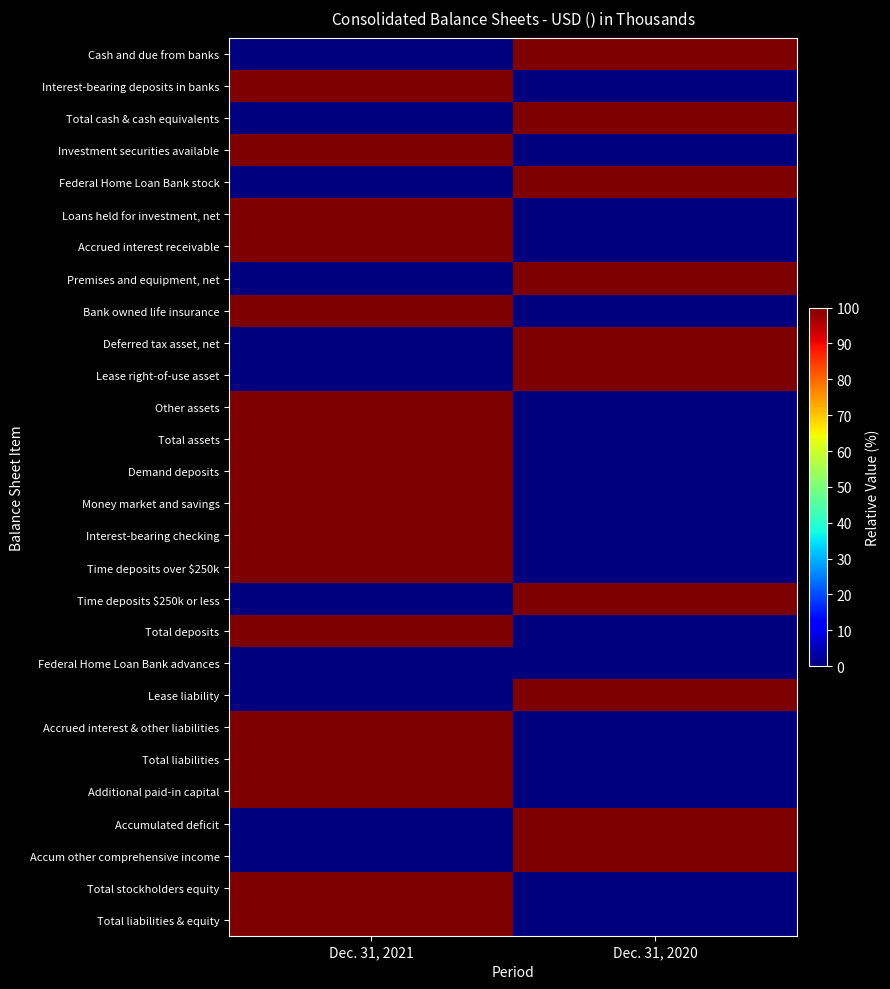

Reading left to right, what are all the values shown in this chart?

Cash and due from banks: Dec. 31, 2021=0	Dec. 31, 2020=100
Interest-bearing deposits in banks: Dec. 31, 2021=100	Dec. 31, 2020=0
Total cash & cash equivalents: Dec. 31, 2021=0	Dec. 31, 2020=100
Investment securities available: Dec. 31, 2021=100	Dec. 31, 2020=0
Federal Home Loan Bank stock: Dec. 31, 2021=0	Dec. 31, 2020=100
Loans held for investment, net: Dec. 31, 2021=100	Dec. 31, 2020=0
Accrued interest receivable: Dec. 31, 2021=100	Dec. 31, 2020=0
Premises and equipment, net: Dec. 31, 2021=0	Dec. 31, 2020=100
Bank owned life insurance: Dec. 31, 2021=100	Dec. 31, 2020=0
Deferred tax asset, net: Dec. 31, 2021=0	Dec. 31, 2020=100
Lease right-of-use asset: Dec. 31, 2021=0	Dec. 31, 2020=100
Other assets: Dec. 31, 2021=100	Dec. 31, 2020=0
Total assets: Dec. 31, 2021=100	Dec. 31, 2020=0
Demand deposits: Dec. 31, 2021=100	Dec. 31, 2020=0
Money market and savings: Dec. 31, 2021=100	Dec. 31, 2020=0
Interest-bearing checking: Dec. 31, 2021=100	Dec. 31, 2020=0
Time deposits over $250k: Dec. 31, 2021=100	Dec. 31, 2020=0
Time deposits $250k or less: Dec. 31, 2021=0	Dec. 31, 2020=100
Total deposits: Dec. 31, 2021=100	Dec. 31, 2020=0
Federal Home Loan Bank advances: Dec. 31, 2021=0	Dec. 31, 2020=0
Lease liability: Dec. 31, 2021=0	Dec. 31, 2020=100
Accrued interest & other liabilities: Dec. 31, 2021=100	Dec. 31, 2020=0
Total liabilities: Dec. 31, 2021=100	Dec. 31, 2020=0
Additional paid-in capital: Dec. 31, 2021=100	Dec. 31, 2020=0
Accumulated deficit: Dec. 31, 2021=0	Dec. 31, 2020=100
Accum other comprehensive income: Dec. 31, 2021=0	Dec. 31, 2020=100
Total stockholders equity: Dec. 31, 2021=100	Dec. 31, 2020=0
Total liabilities & equity: Dec. 31, 2021=100	Dec. 31, 2020=0